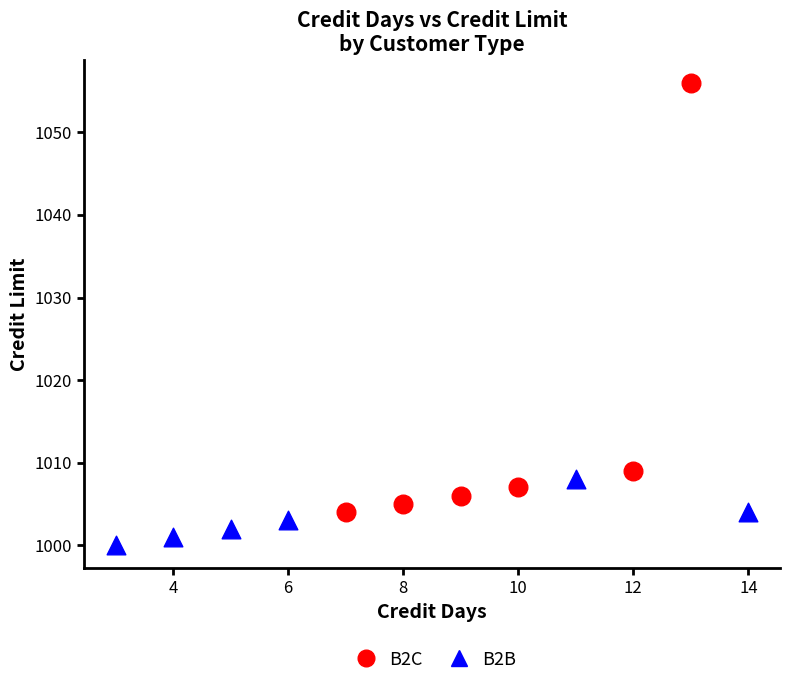

Which series reaches the maximum Y coordinate?

B2C